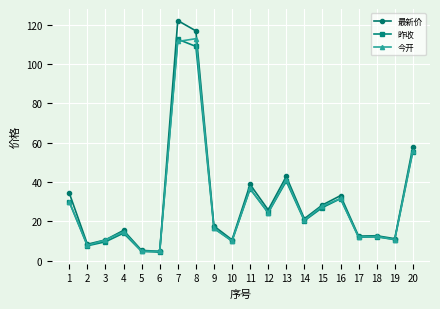

Which series has the largest range (max minus min)?

最新价